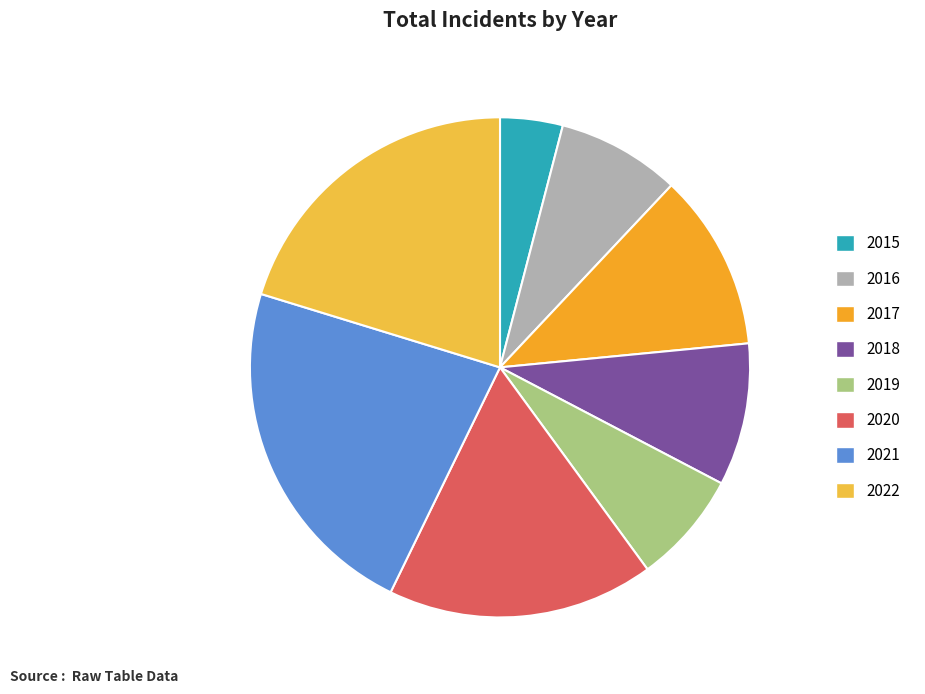

What percentage do 2018 and 2016 together represent?

17.2%